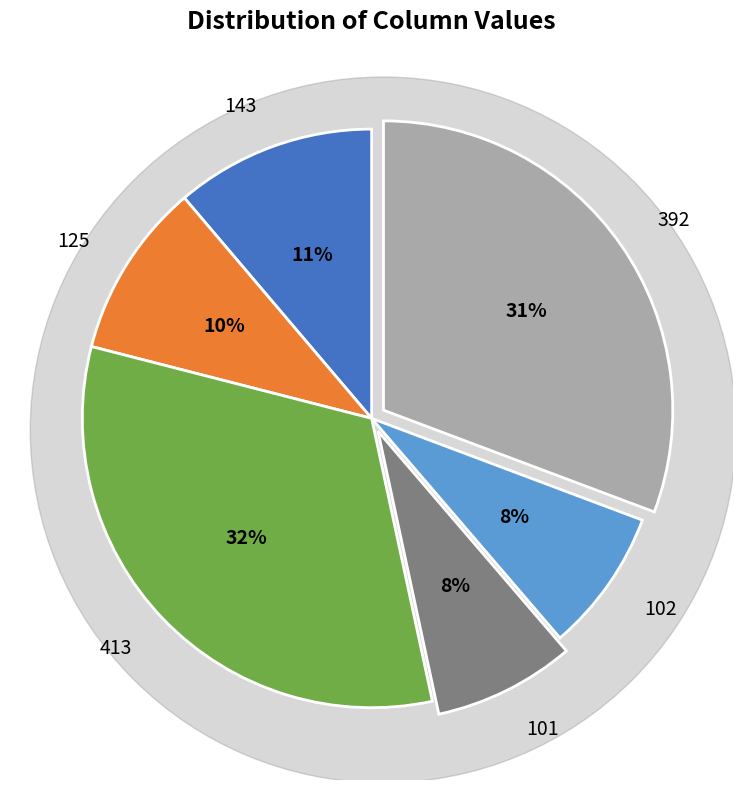

Which category has the biggest portion of the pie?

413